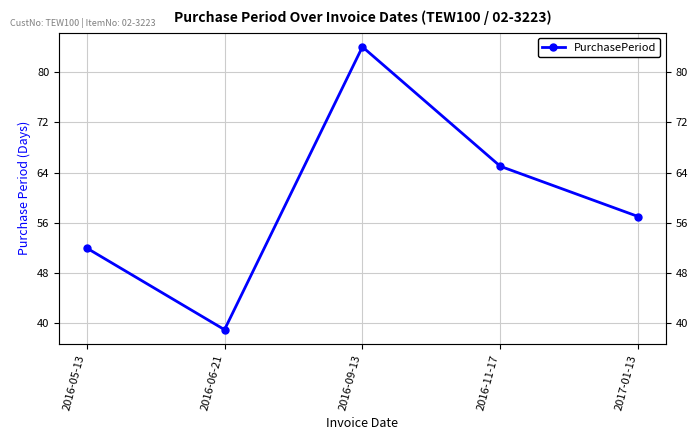

Is it true that the value at 2016-05-13 is 52?

True